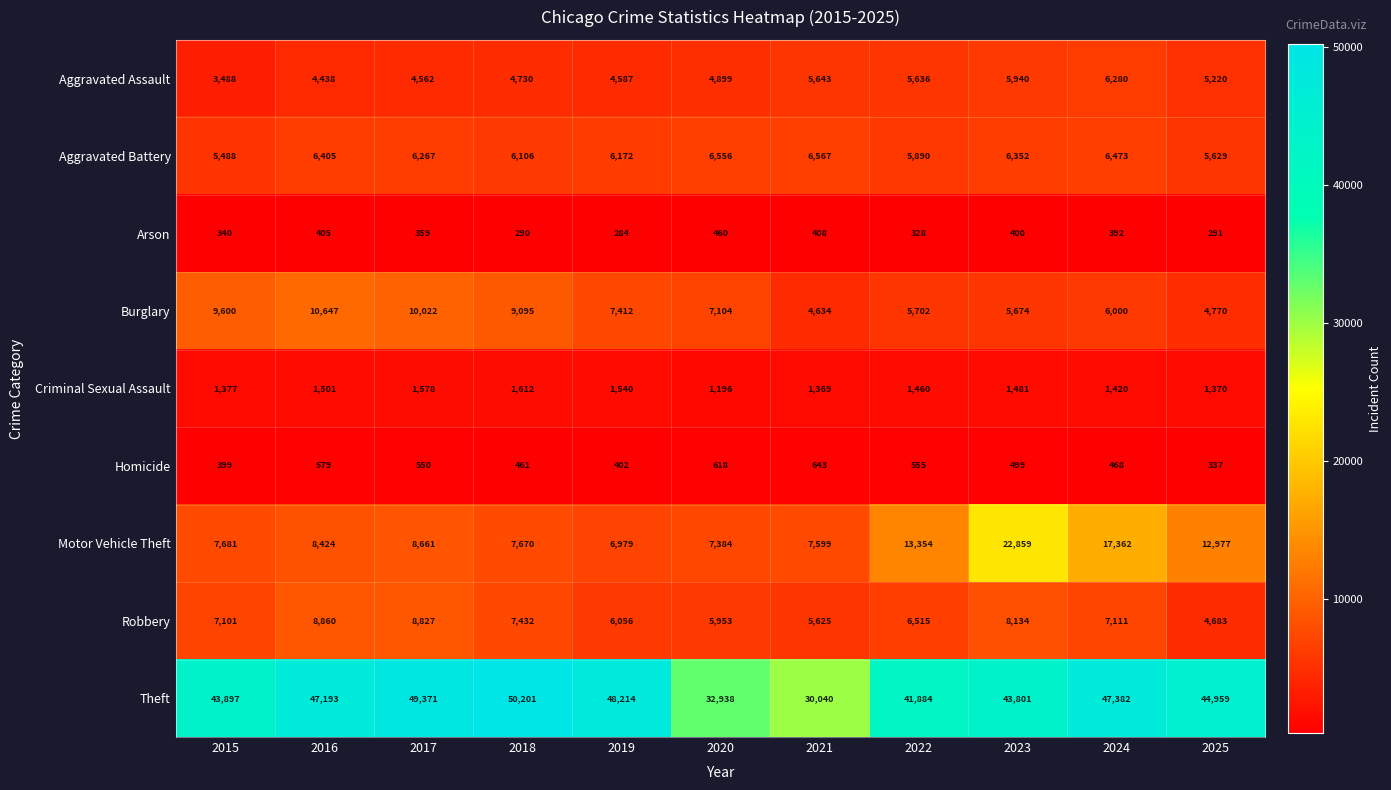

How many categories are shown in the chart?

11